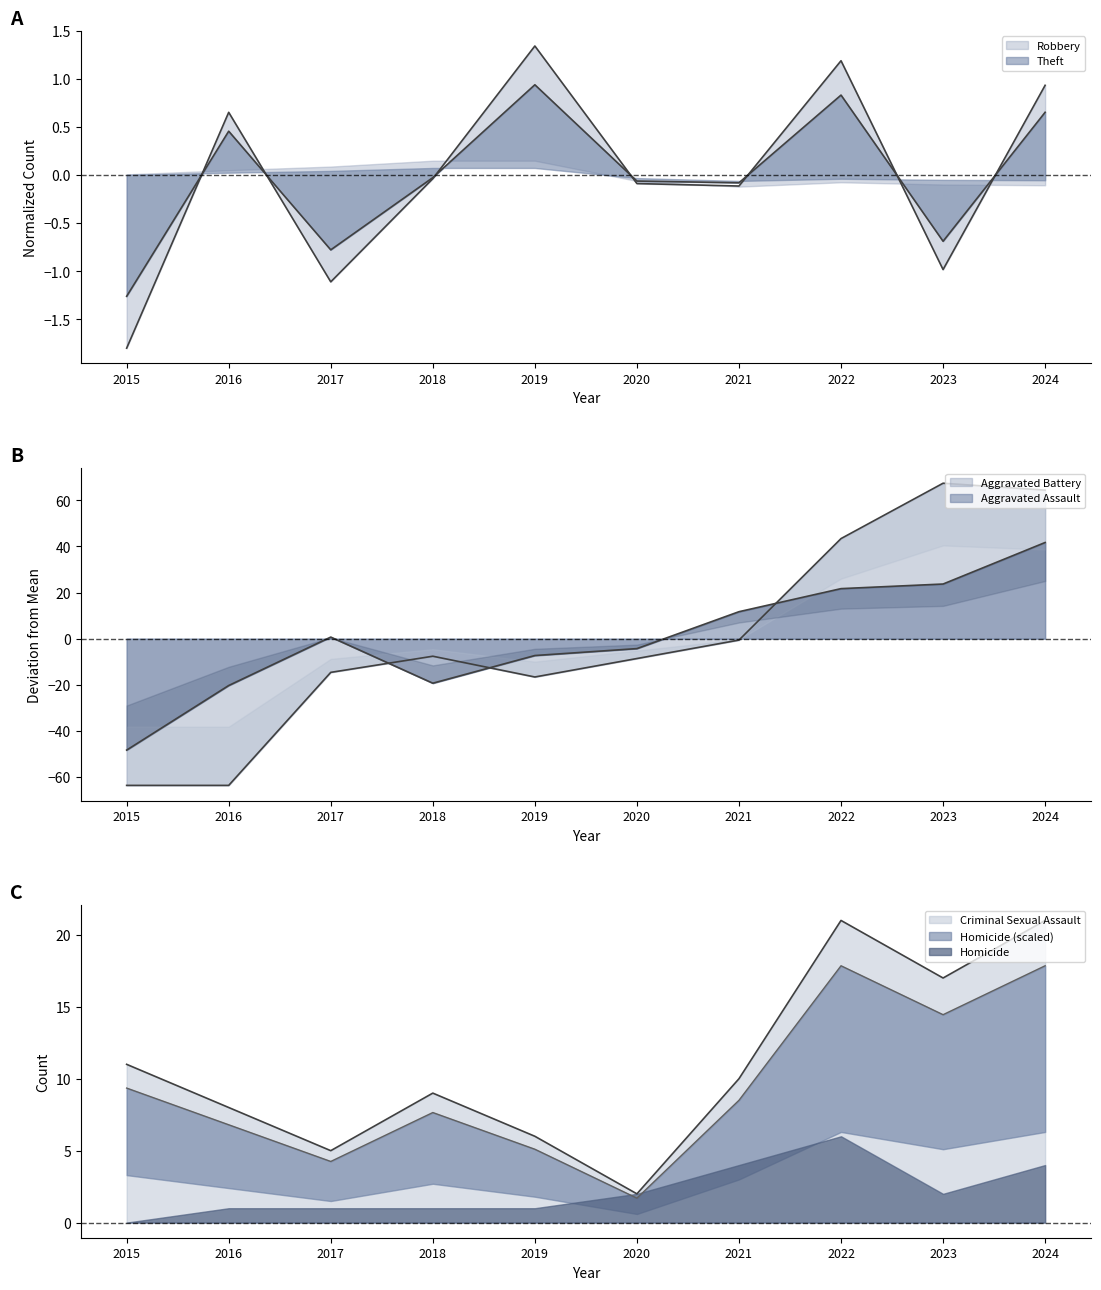

What is the spread (max minus min) of values at 2016?

70.4